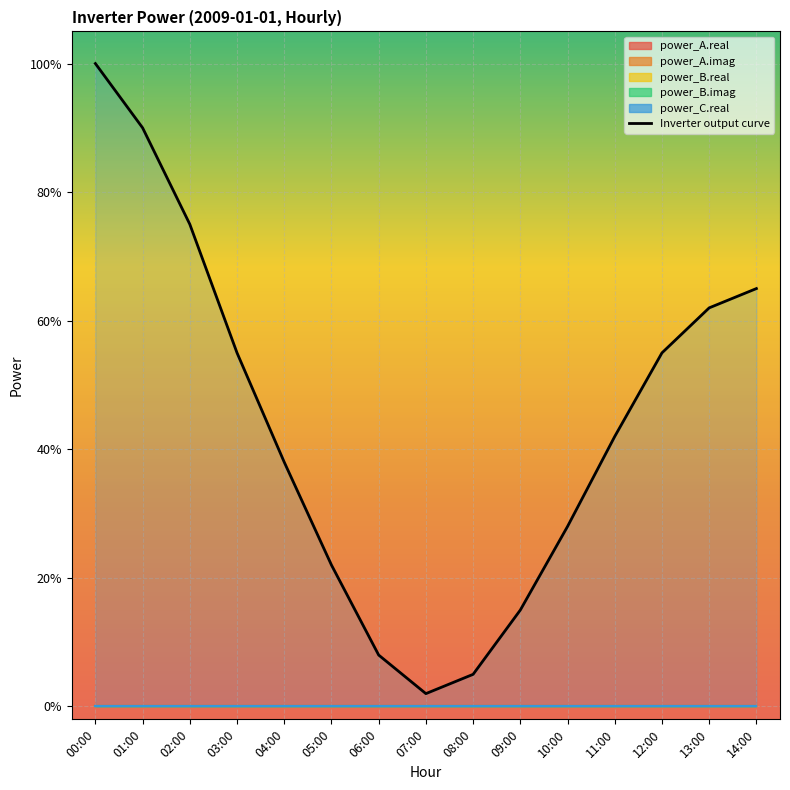

What is the label of the 11th point from the right?

04:00